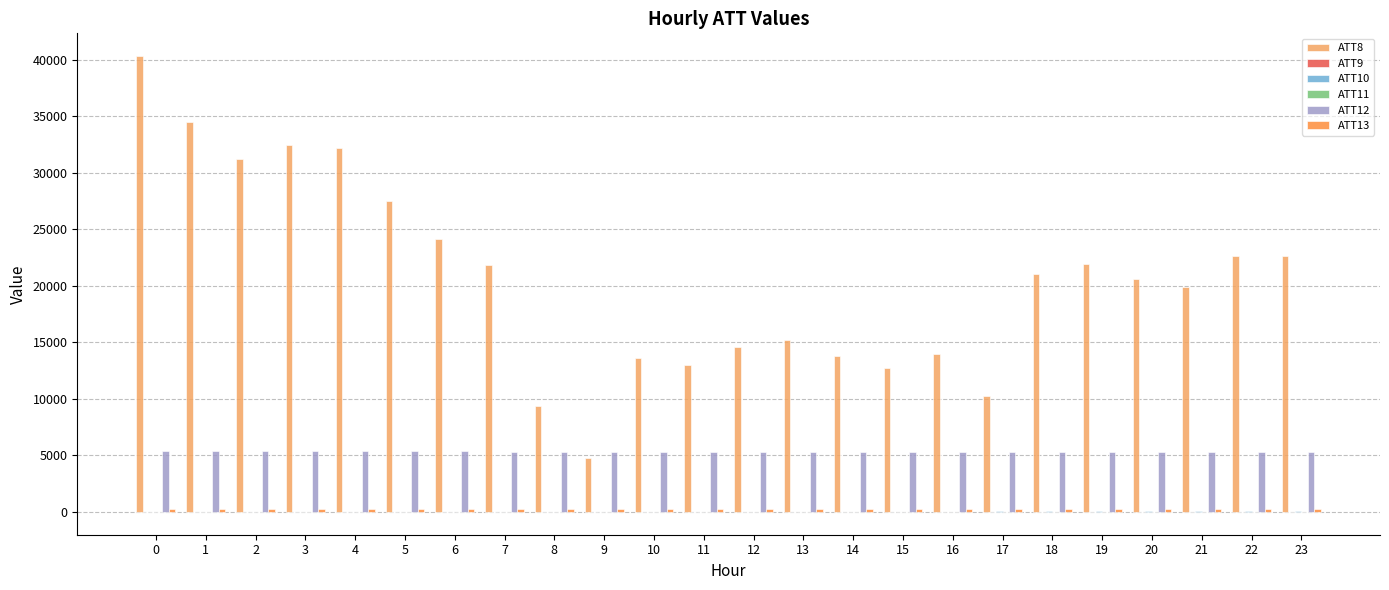

Which series has the largest total across all categories?

ATT8